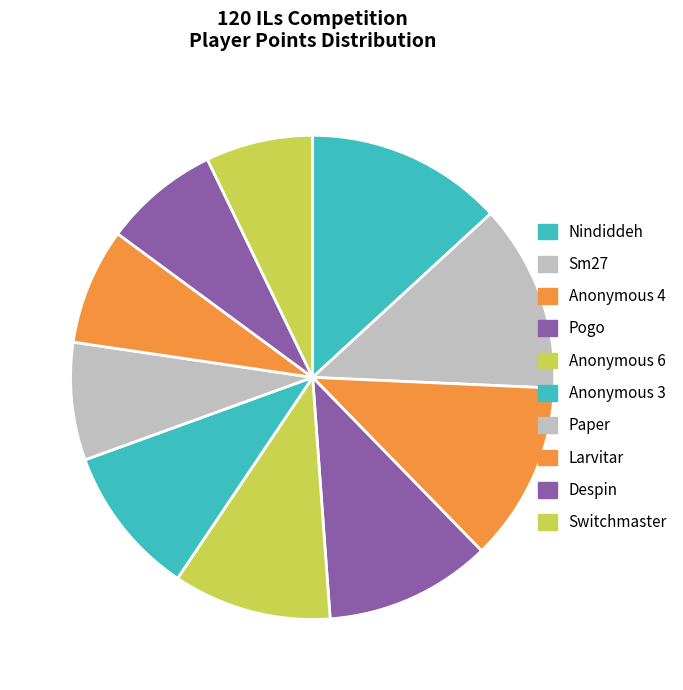

Is Anonymous 3 the majority of the pie?

No